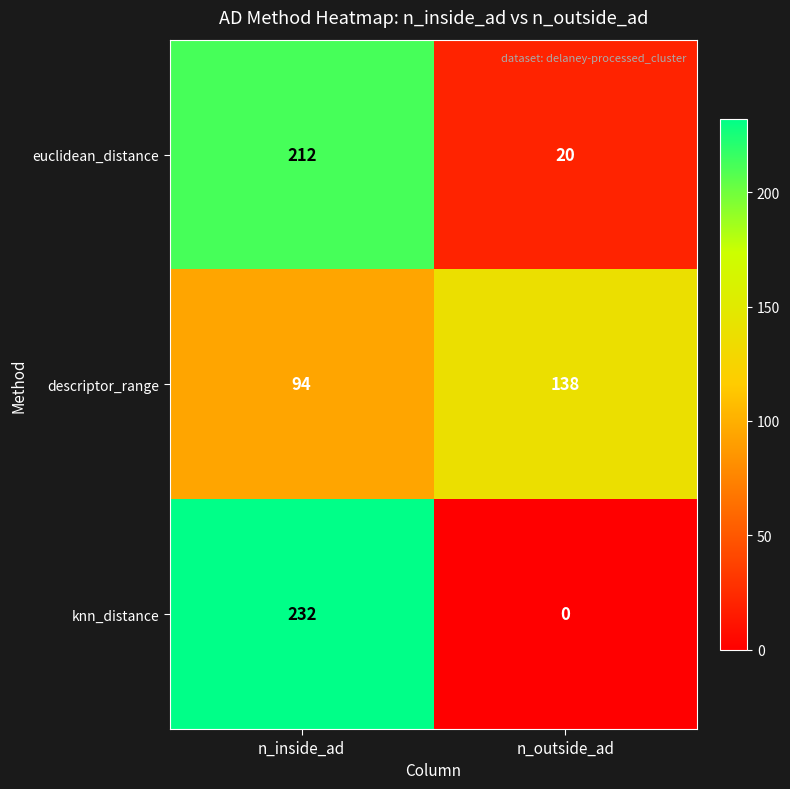

What value does the euclidean_distance series have at n_inside_ad?

212